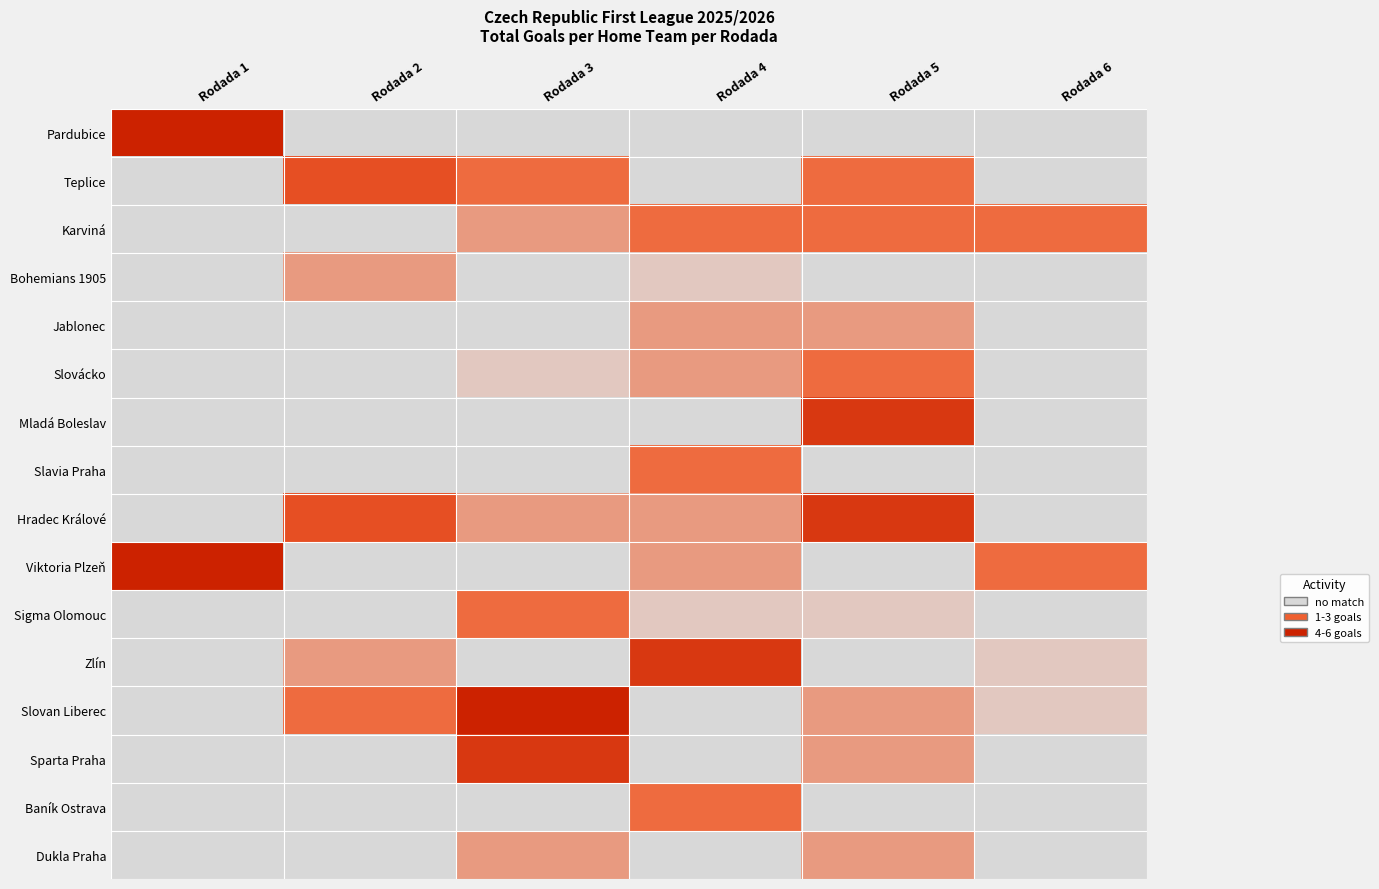

Is the value of Mladá Boleslav at Rodada 6 greater than the value of Sparta Praha at Rodada 5?

No